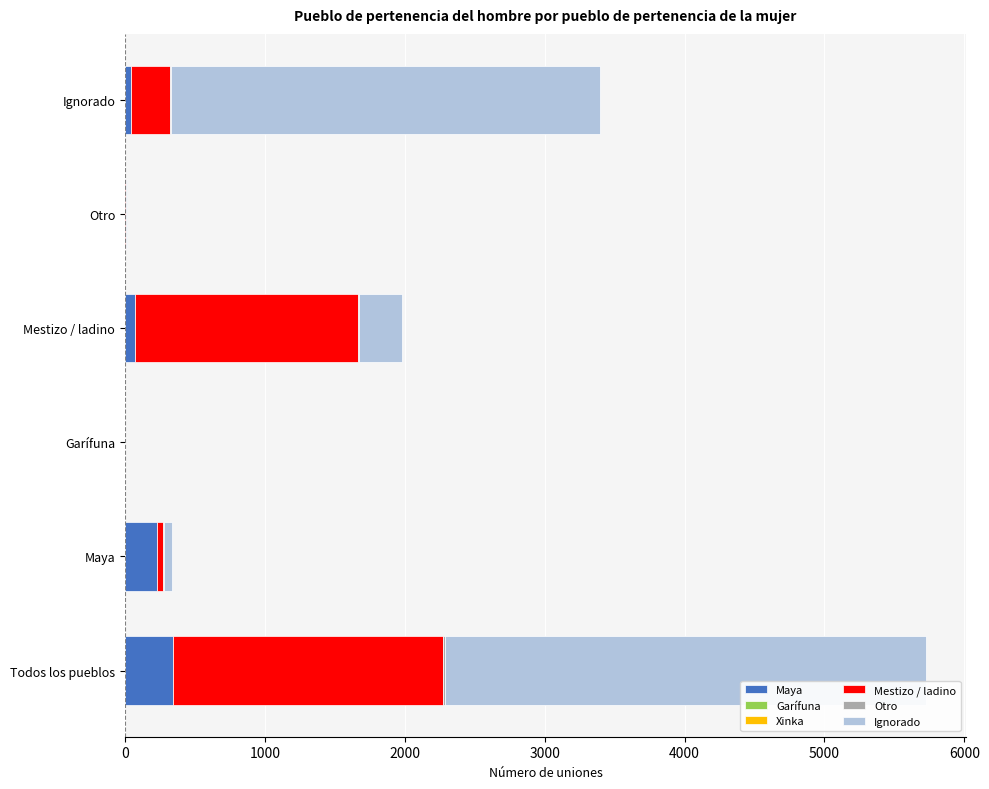

How many series are shown in this chart?

5